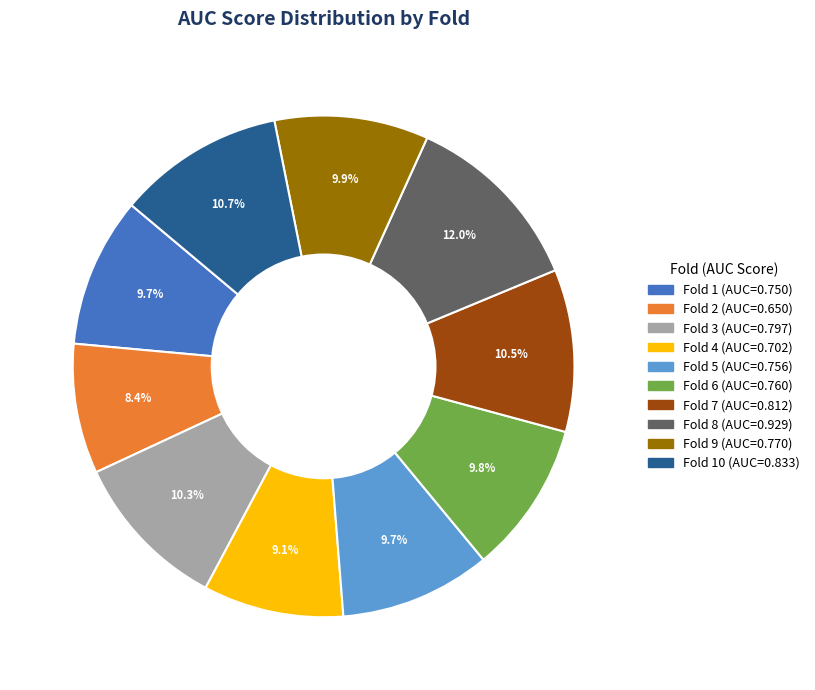

How many segments does this pie chart have?

10